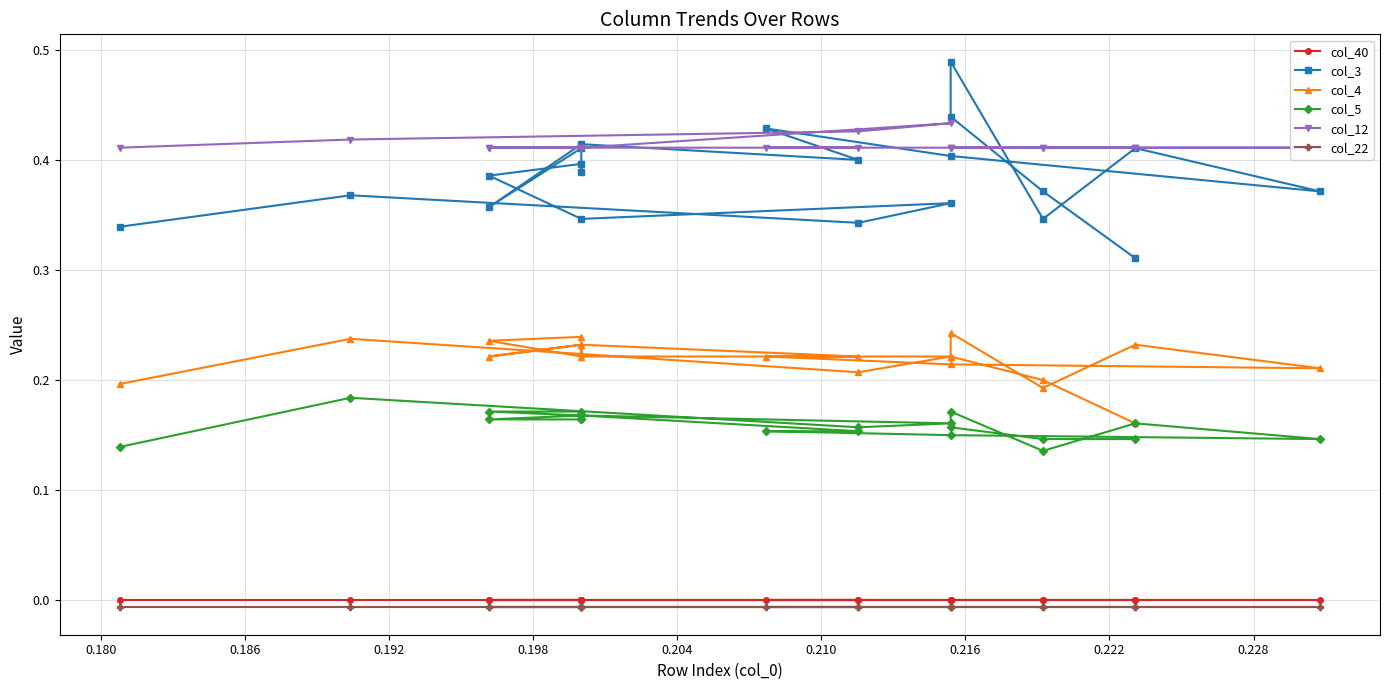

True or false: col_40 and col_5 intersect in this chart.

False